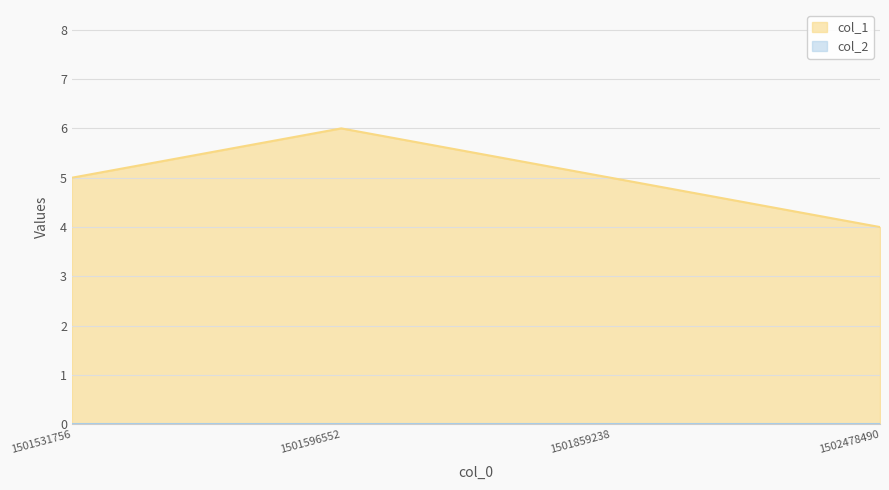

Does the chart display data point markers on the line(s)?

No